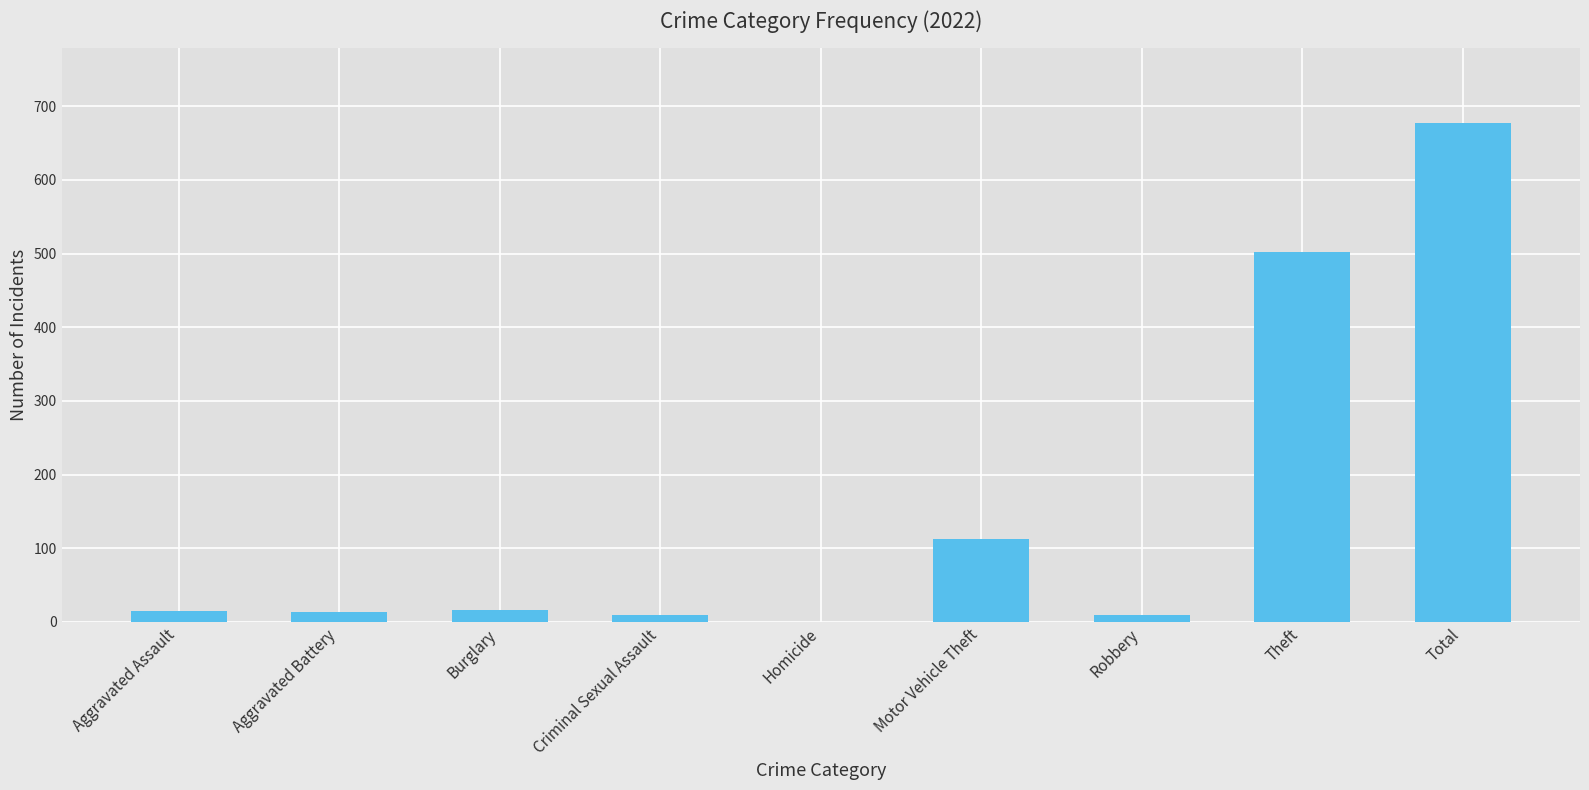

Is it true that the value at Theft is 850?

False